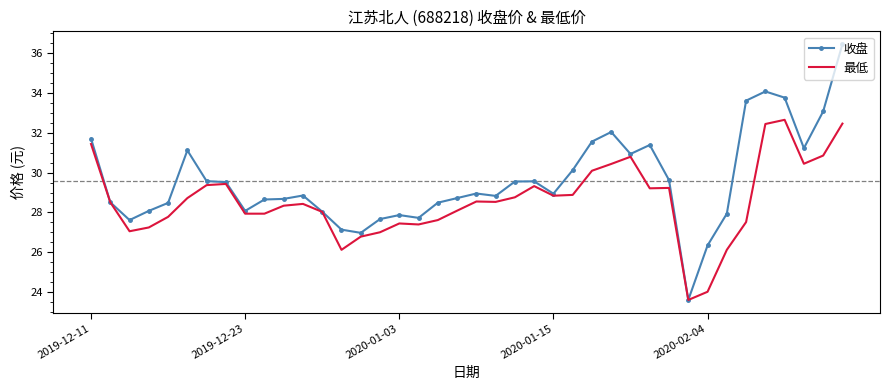

Which series has the largest total across all categories?

收盘